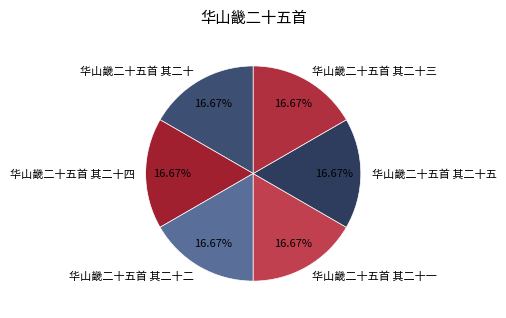

Does any single category account for the majority?

No